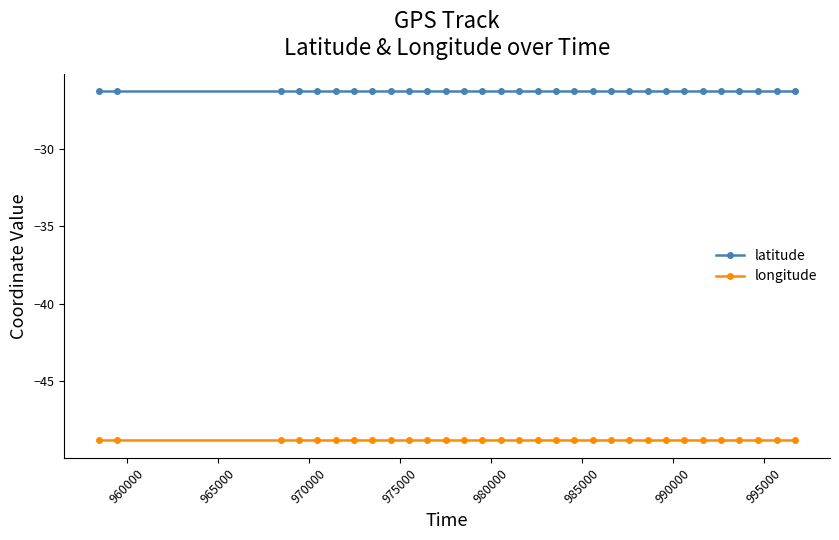

What are all the series names shown in the legend?

latitude, longitude